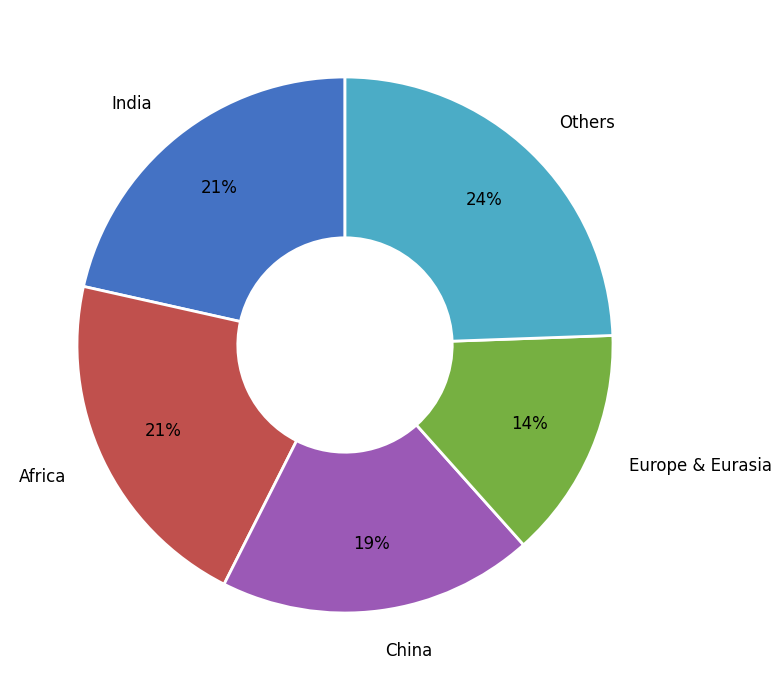

Is there a majority slice in this chart?

No